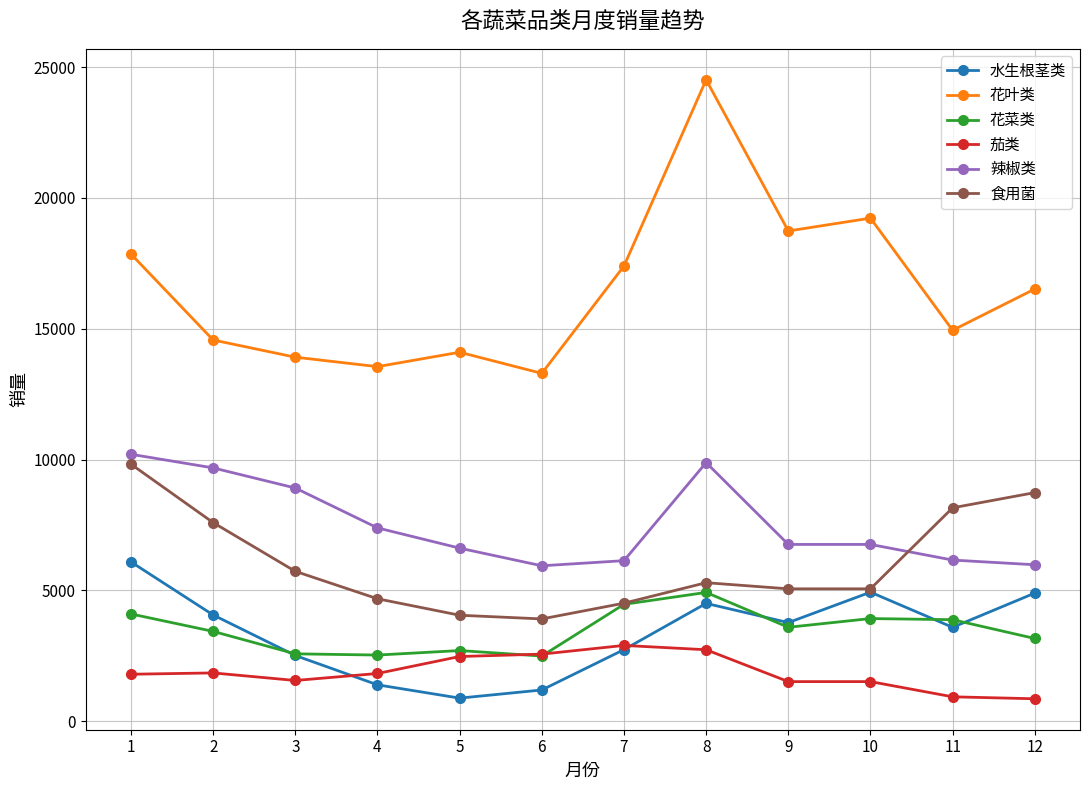

True or false: 花菜类 and 辣椒类 intersect in this chart.

False